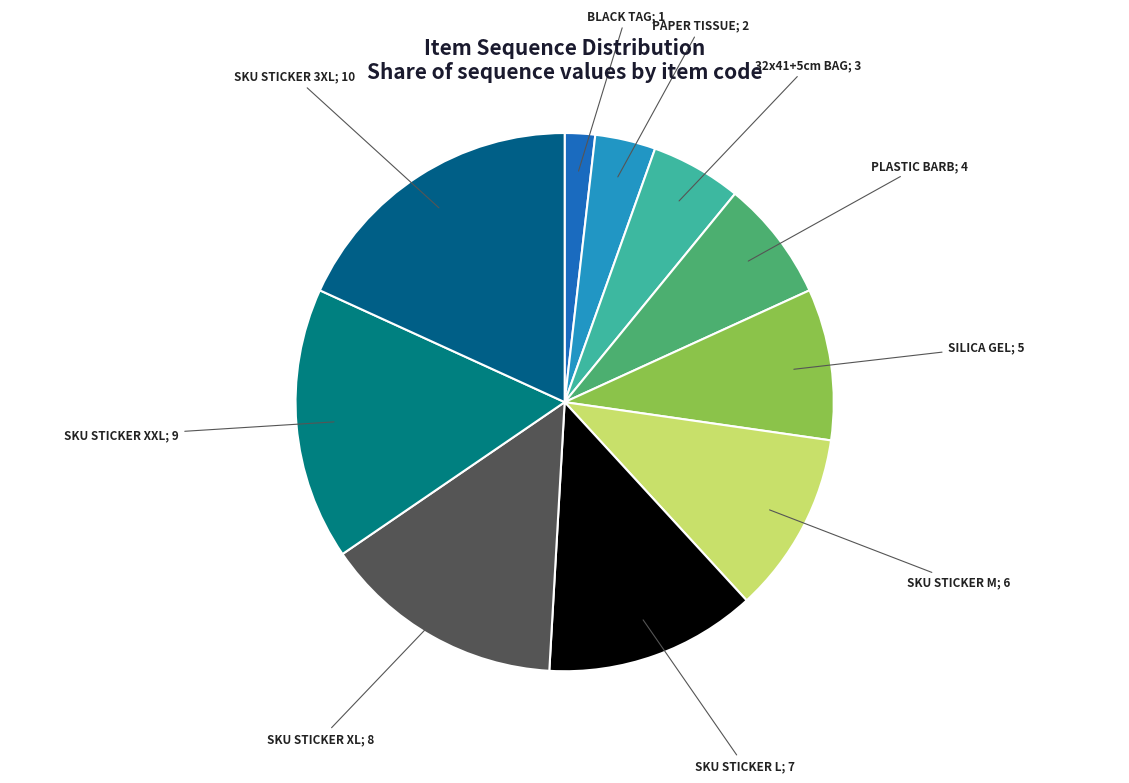

Is the sum of SKU STICKER 3XL; 10 and 32x41+5cm BAG; 3 greater than half?

No